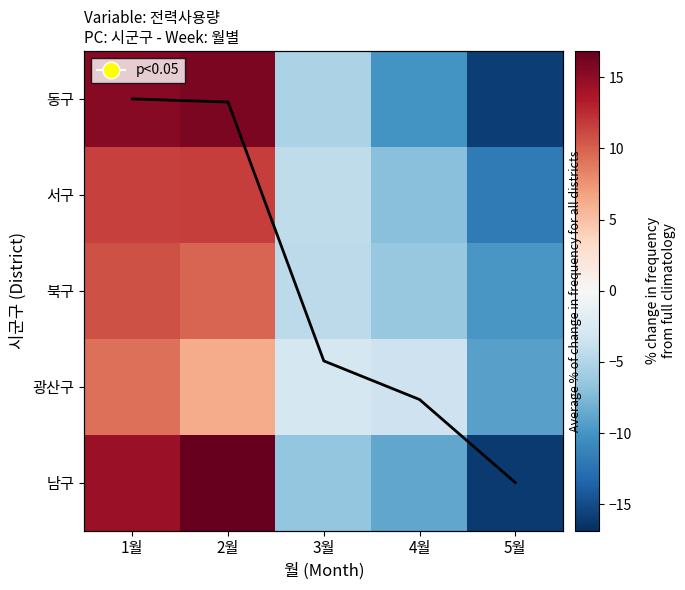

Between 2월 and 4월, which series saw the biggest shift?

동구